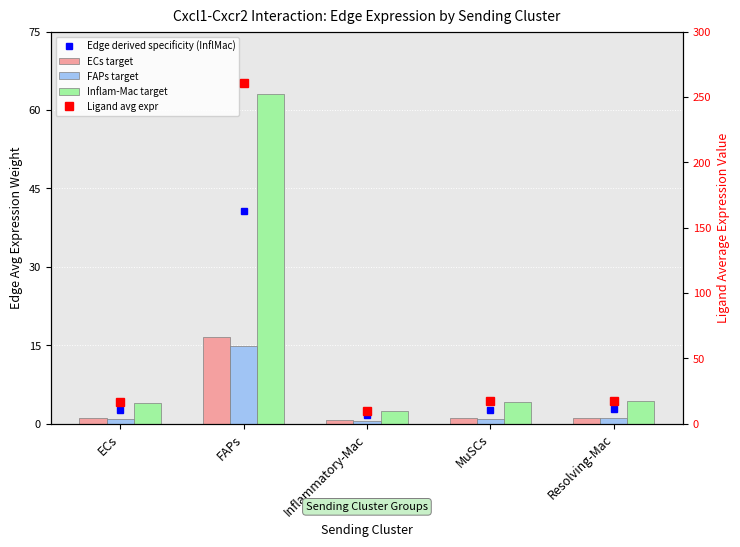

What position from the left is ECs?

1